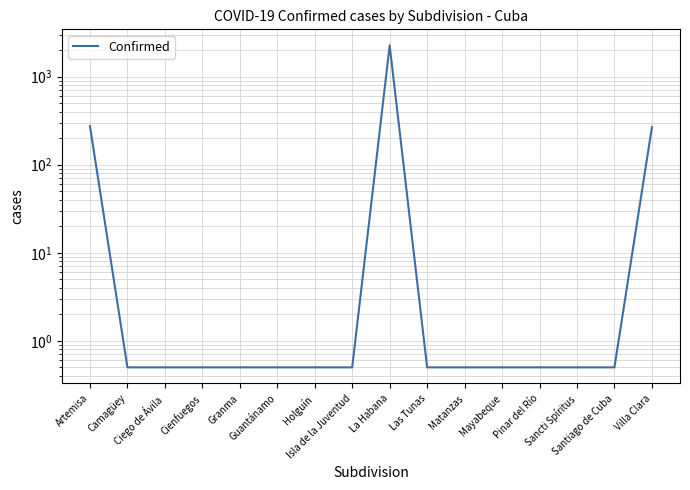

Is it true that the value at Holguín is 0.3?

False